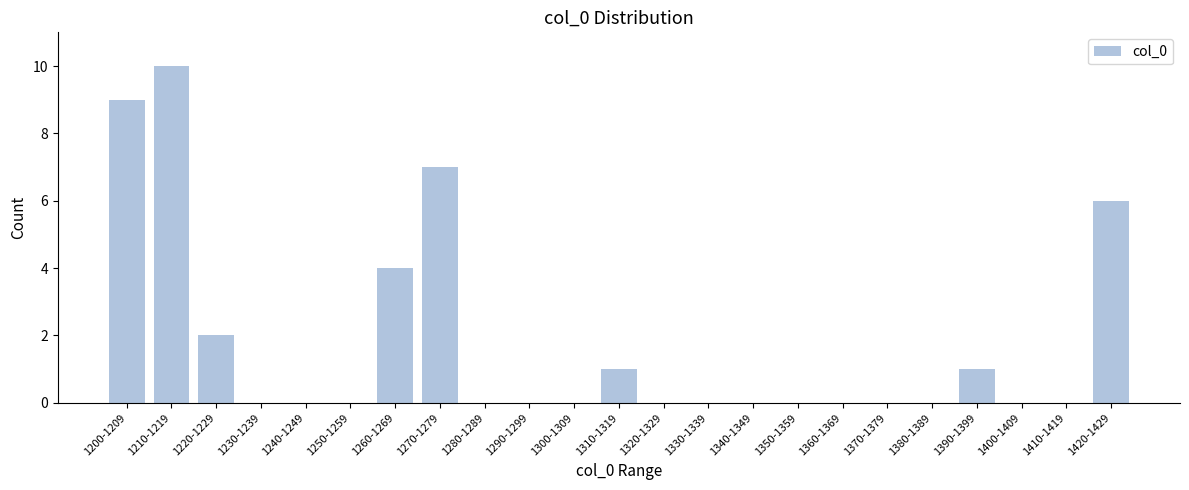

Reading left to right, extract all data points from this chart.

1200-1209=9	1210-1219=10	1220-1229=2	1230-1239=0	1240-1249=0	1250-1259=0	1260-1269=4	1270-1279=7	1280-1289=0	1290-1299=0	1300-1309=0	1310-1319=1	1320-1329=0	1330-1339=0	1340-1349=0	1350-1359=0	1360-1369=0	1370-1379=0	1380-1389=0	1390-1399=1	1400-1409=0	1410-1419=0	1420-1429=6